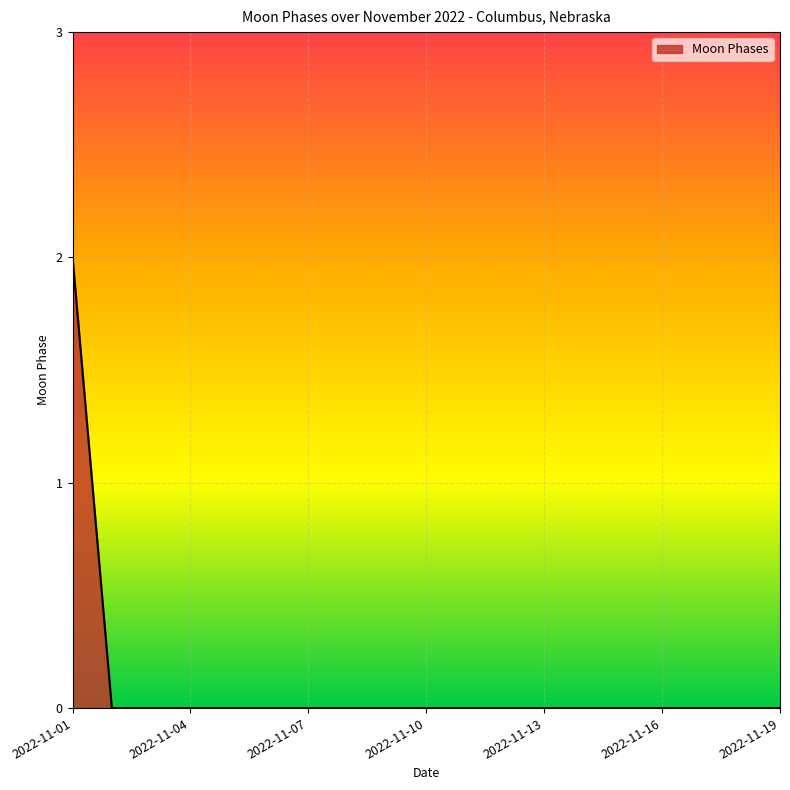

Count the number of categories in the chart.

19